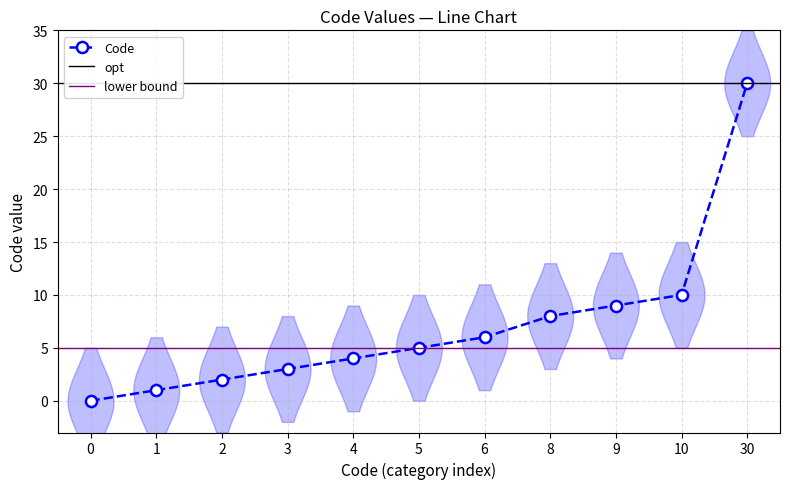

How many values are above zero?

10